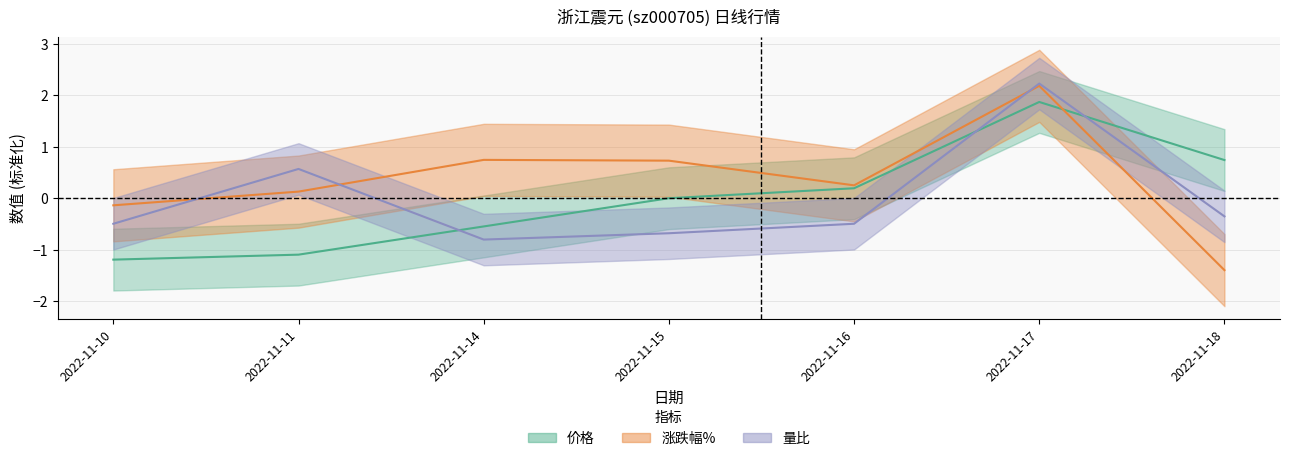

What value does the 涨跌幅% series have at 2022-11-17?

2.2